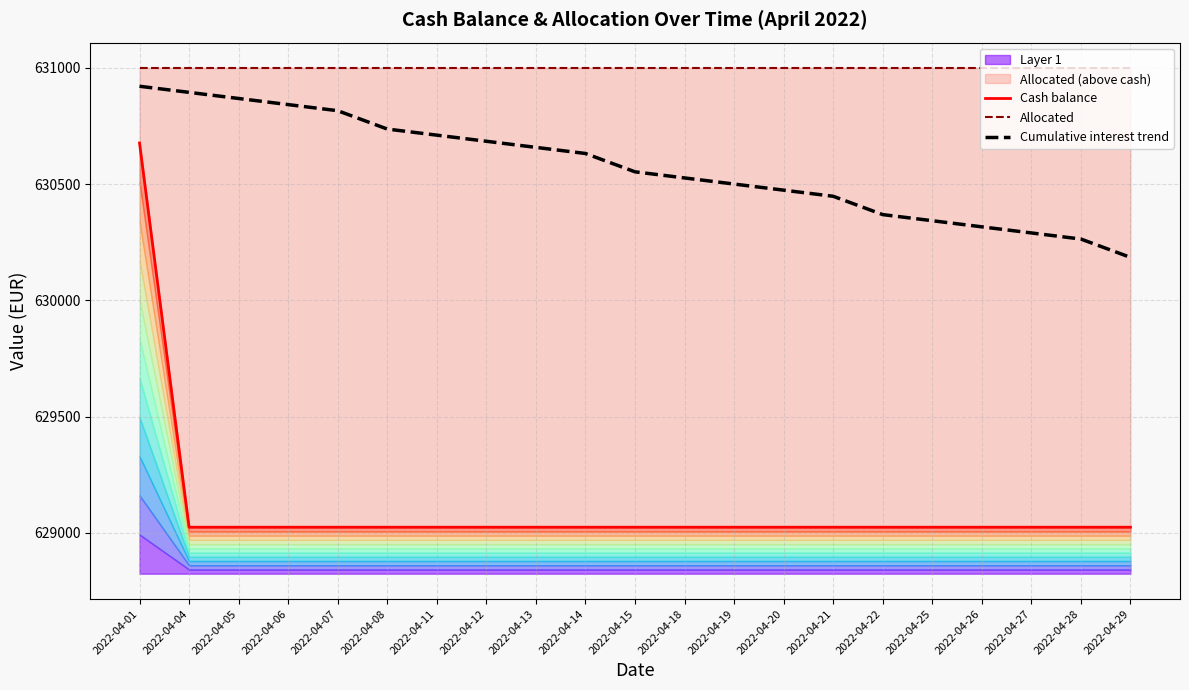

The value of Cumulative interest trend at 2022-04-25 is 630342.7. True or false?

True